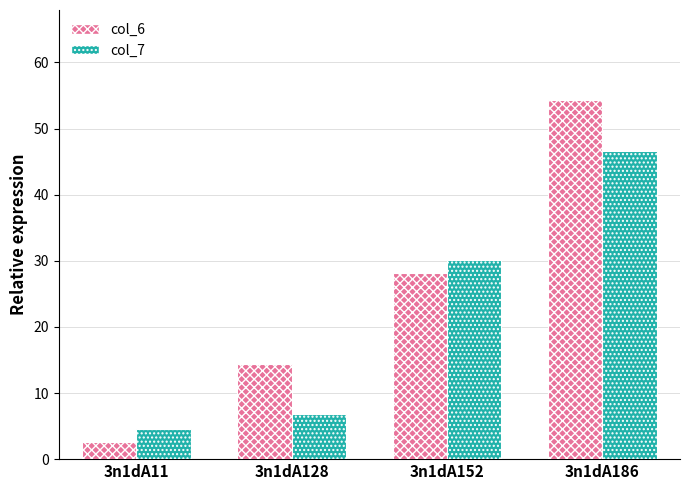

Is the value of col_7 at 3n1dA11 greater than the value of col_6 at 3n1dA152?

No